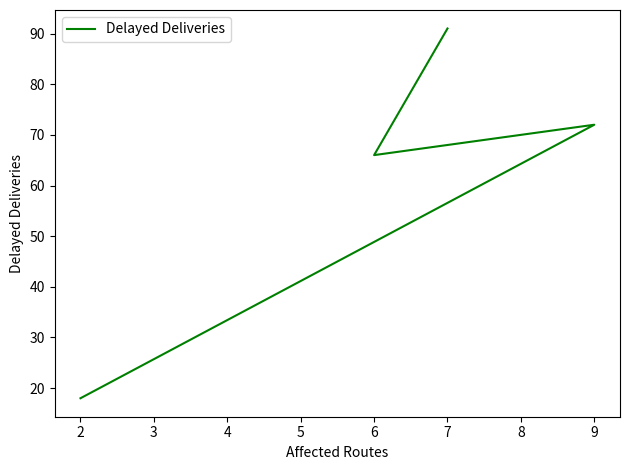

What is the difference between the values at 7 and 6?

25